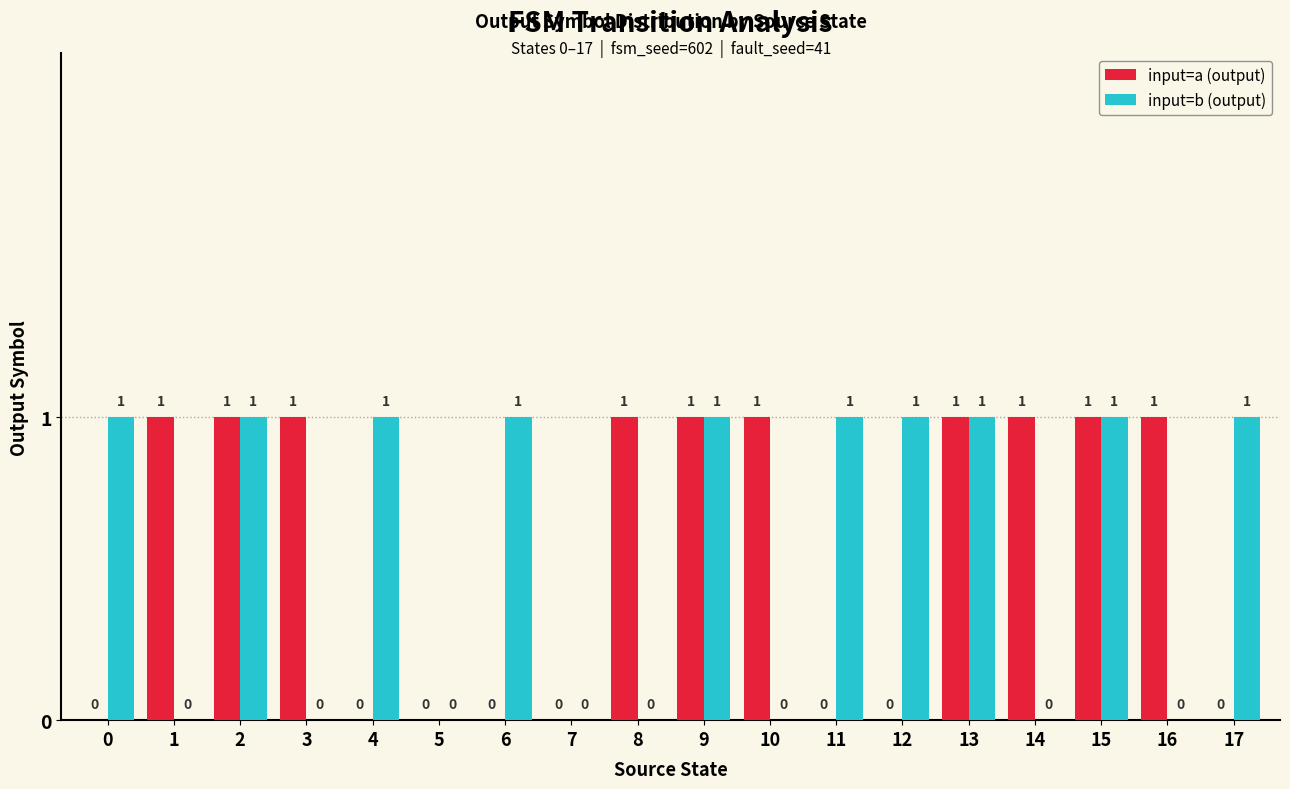

Reading right to left, extract all data points from this chart.

input=a (output): 17=0	16=1	15=1	14=1	13=1	12=0	11=0	10=1	9=1	8=1	7=0	6=0	5=0	4=0	3=1	2=1	1=1	0=0
input=b (output): 17=1	16=0	15=1	14=0	13=1	12=1	11=1	10=0	9=1	8=0	7=0	6=1	5=0	4=1	3=0	2=1	1=0	0=1